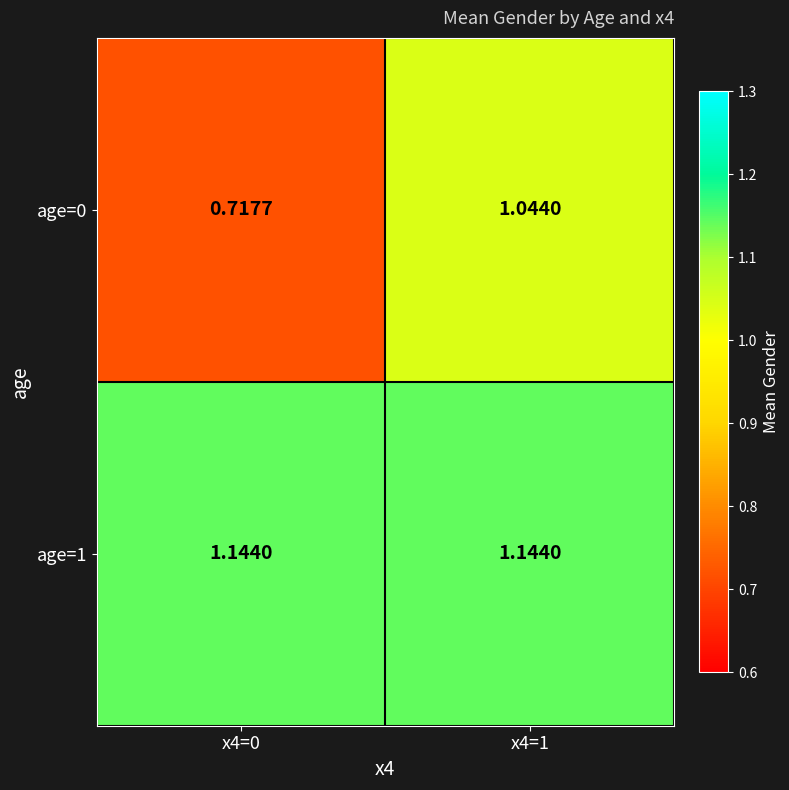

At which category is the sum across all series the highest?

x4=1